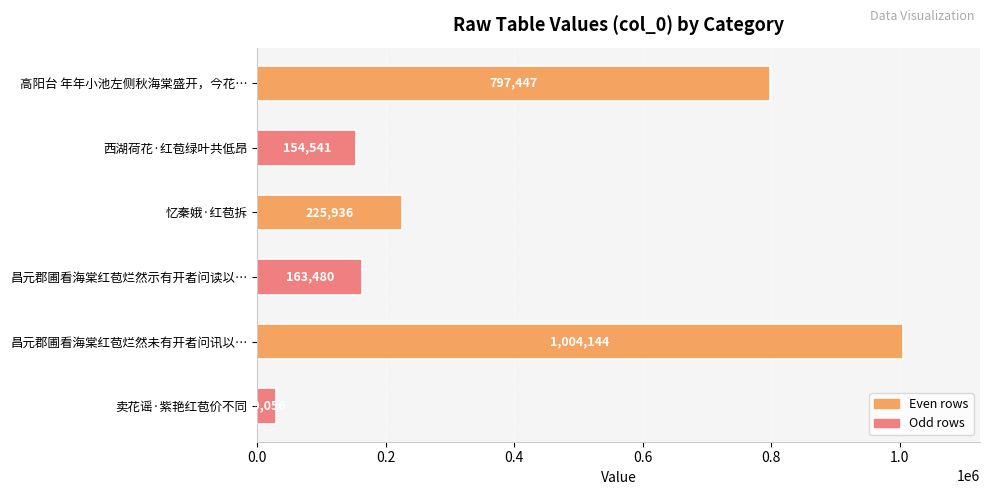

Reading top to bottom, extract all data points from this chart.

高阳台 年年小池左侧秋海棠盛开，今花…=797447	西湖荷花·红苞绿叶共低昂=154541	忆秦娥·红苞拆=225936	昌元郡圃看海棠红苞烂然示有开者问读以…=163480	昌元郡圃看海棠红苞烂然未有开者问讯以…=1004144	卖花谣·紫艳红苞价不同=29056